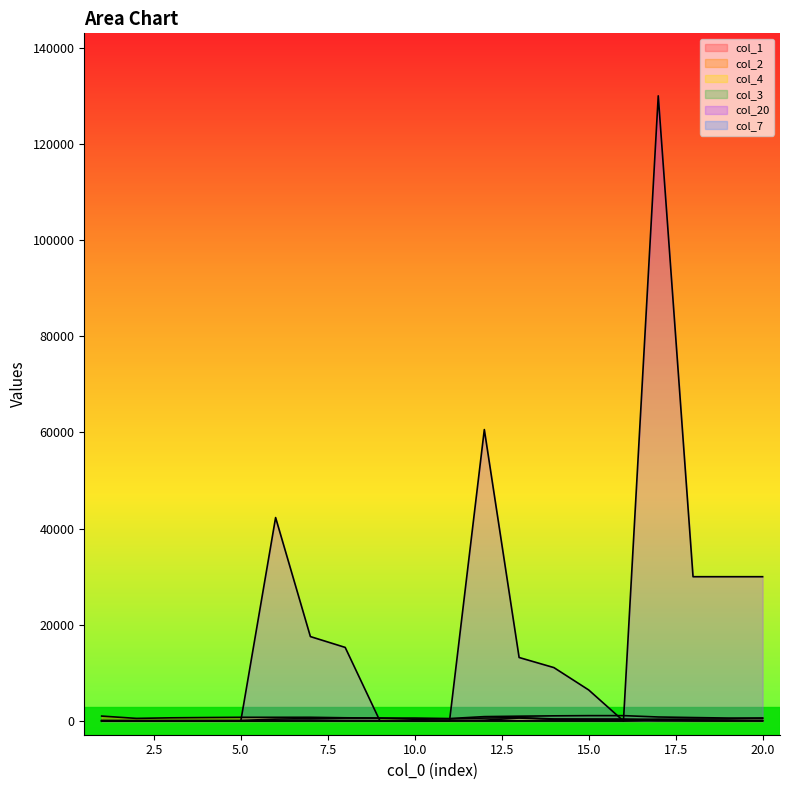

What is the average value of the col_1 series?

10